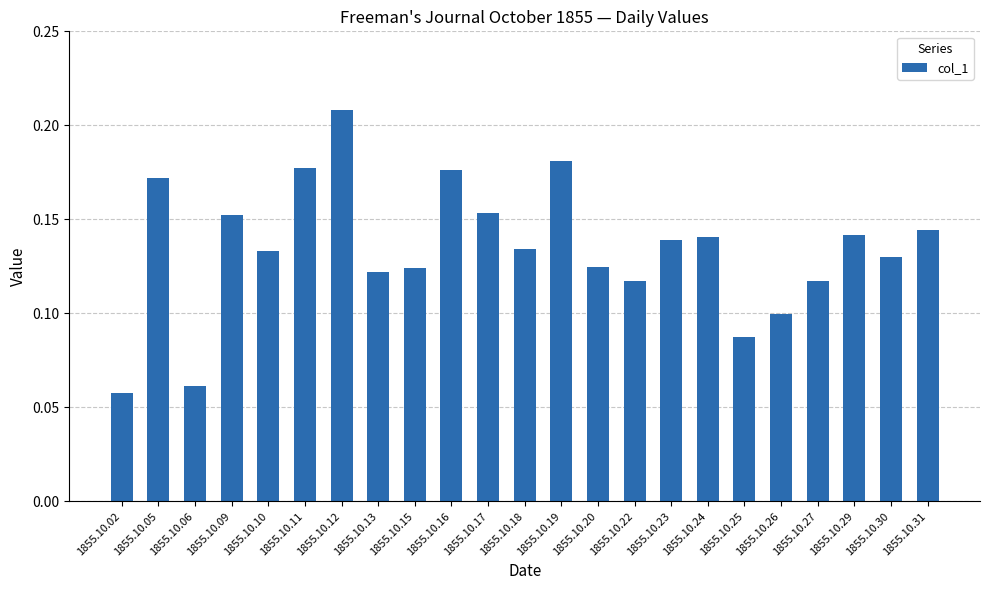

How many values are between 0 and 1?

23